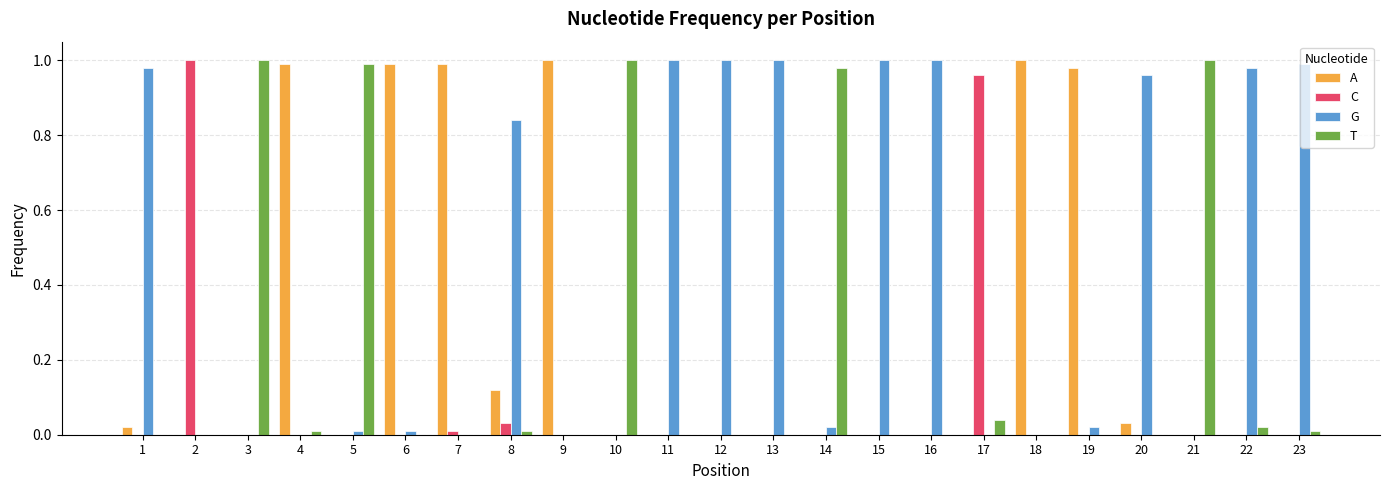

Is it true that C equals 0.4 at 11?

False